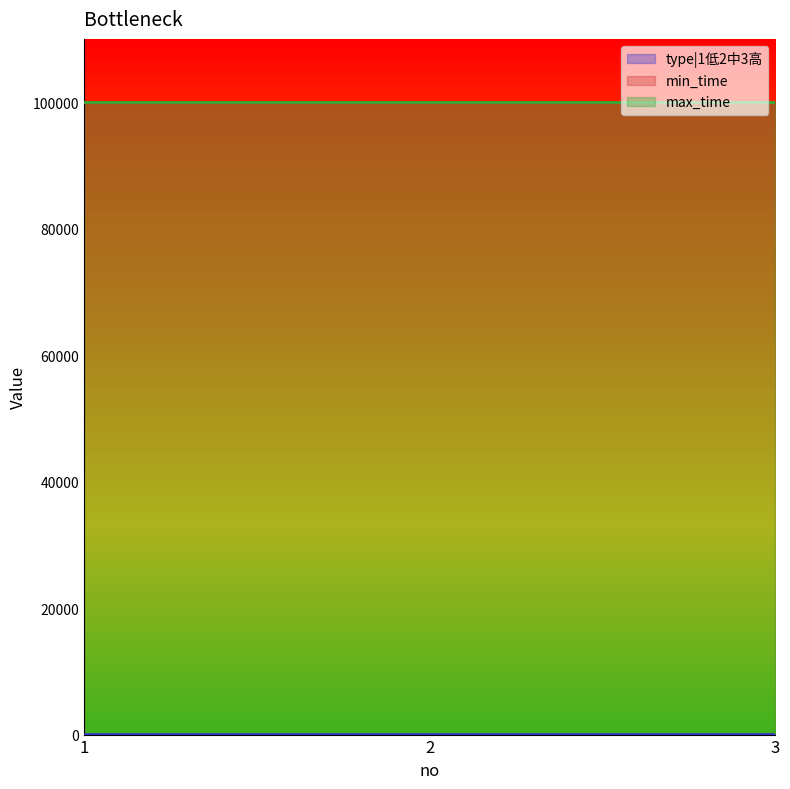

At which category does the chart reach its peak across all series?

1